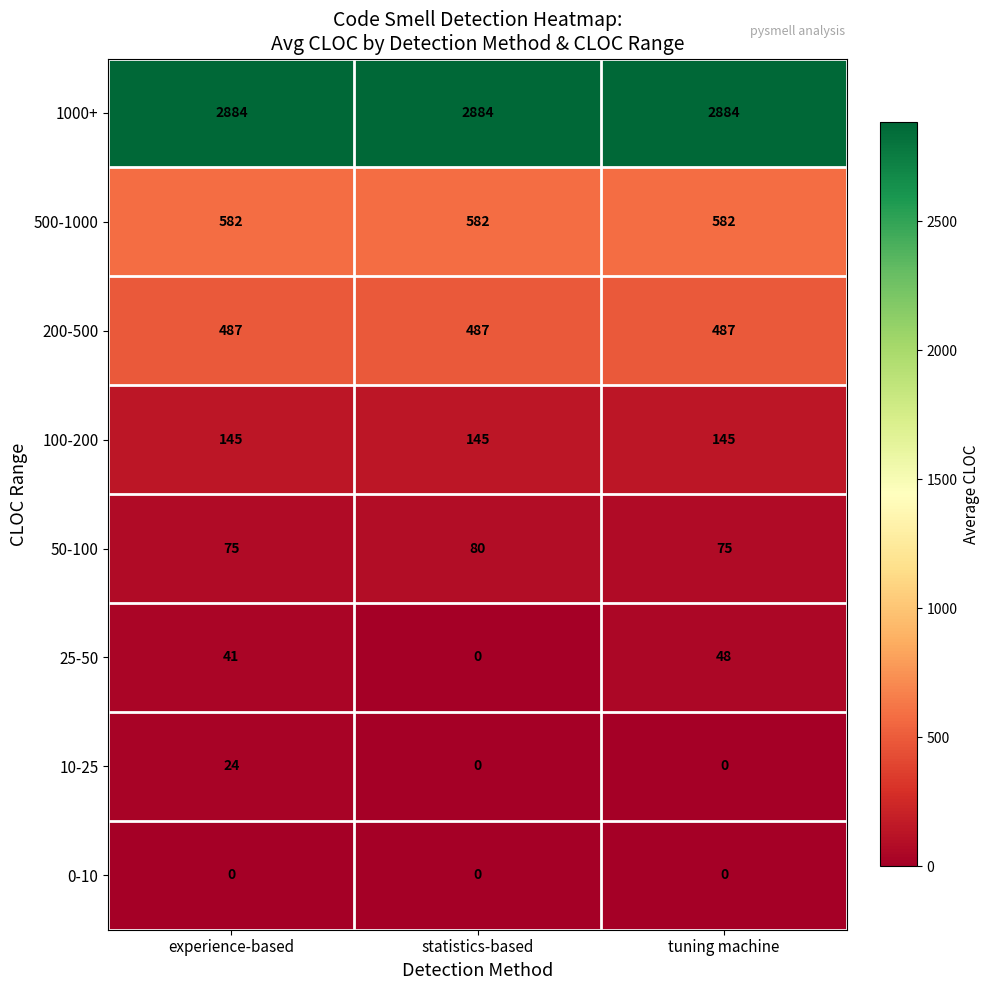

The 1000+ series shows 2884 at tuning machine. True or false?

True